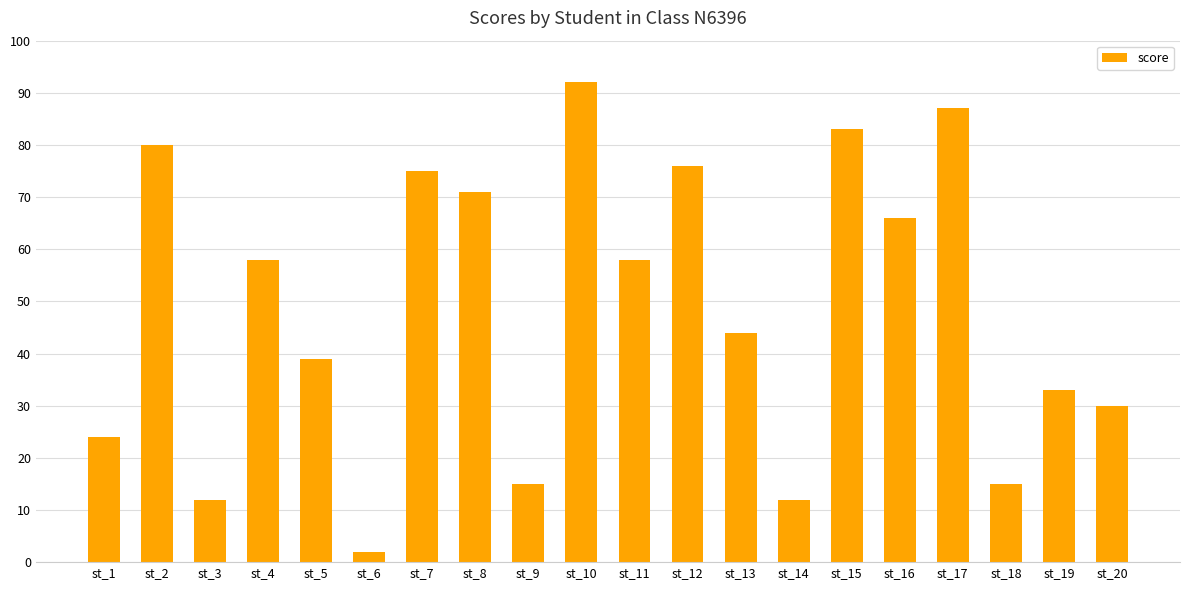

What is the average value?

49